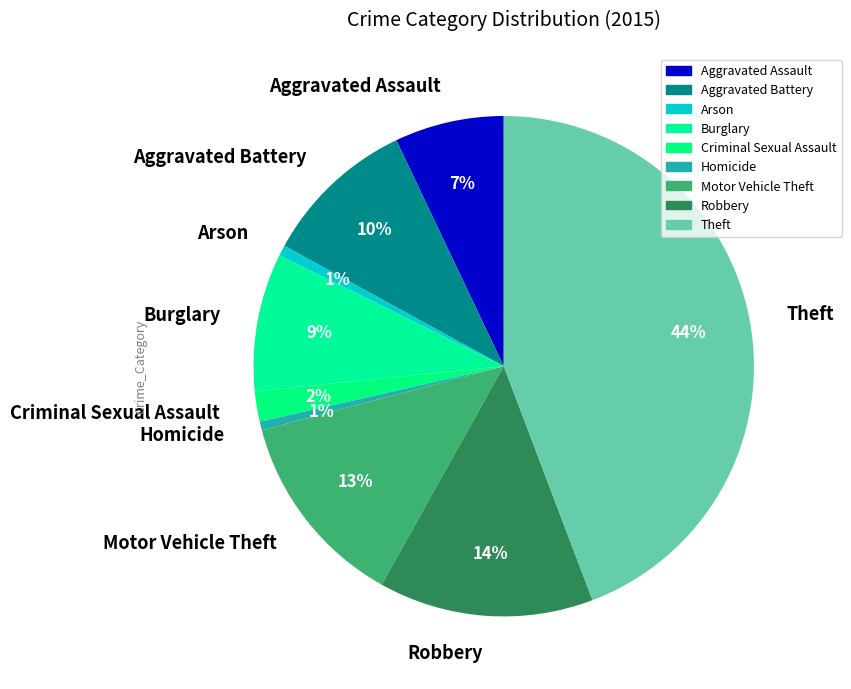

What percentage is the Criminal Sexual Assault slice, to the nearest percent?

2%